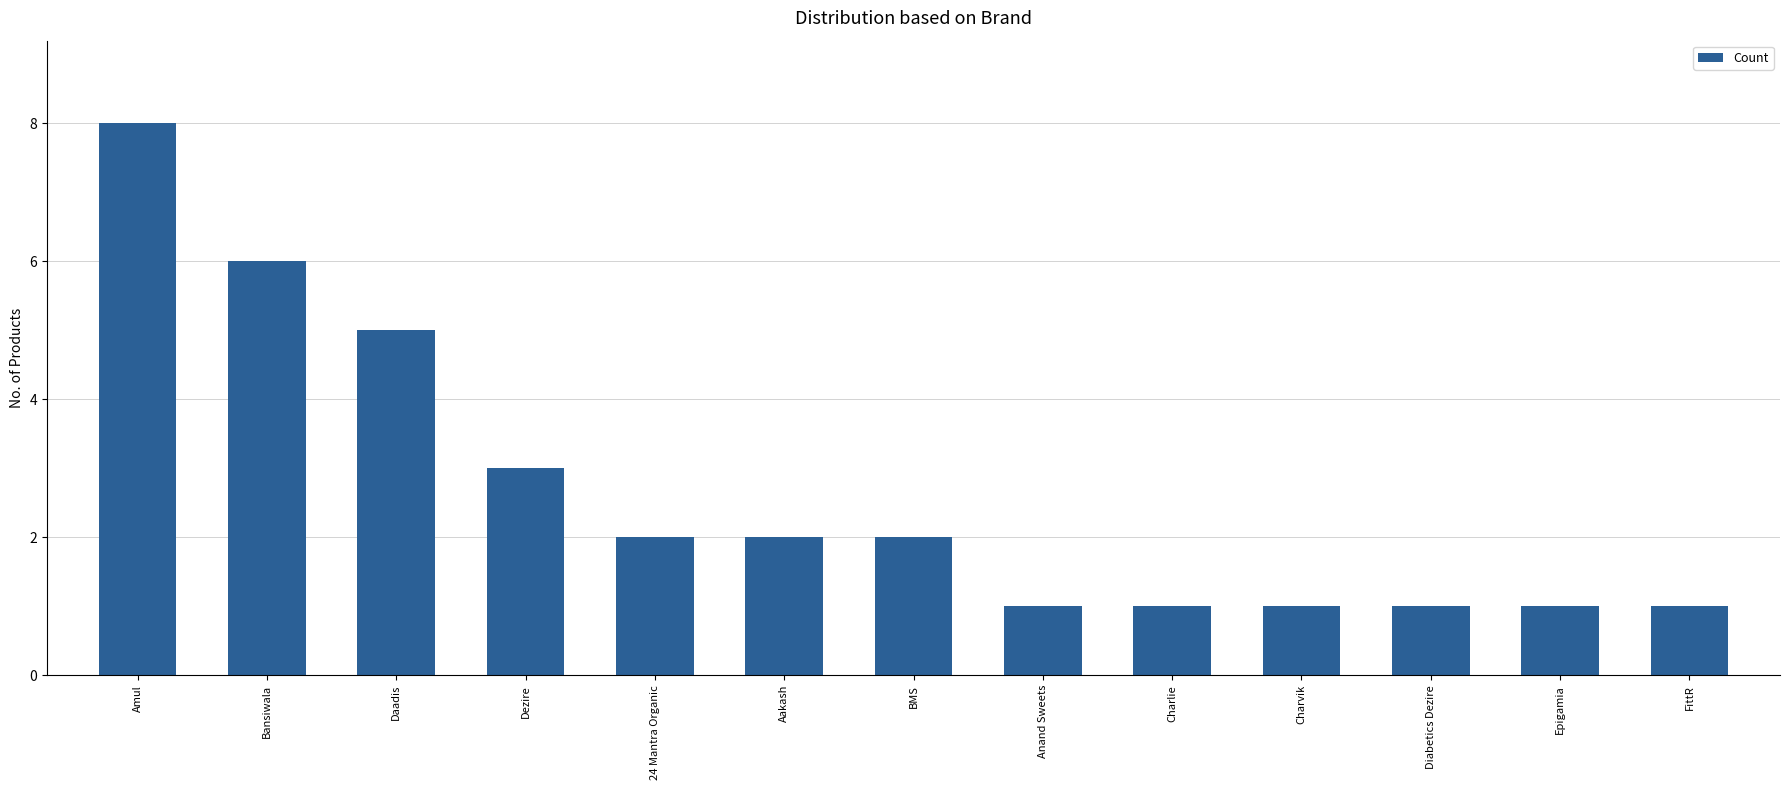

Read the value at Bansiwala.

6